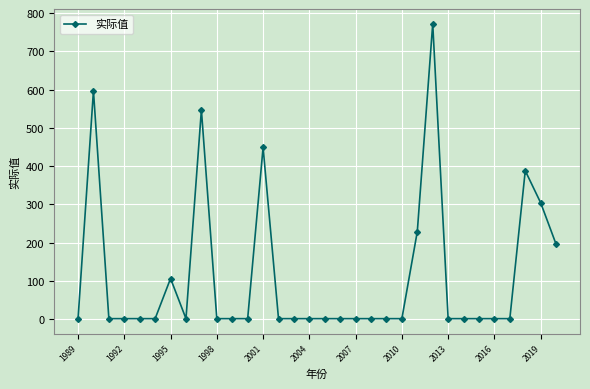

How many data points are less than 1?

1